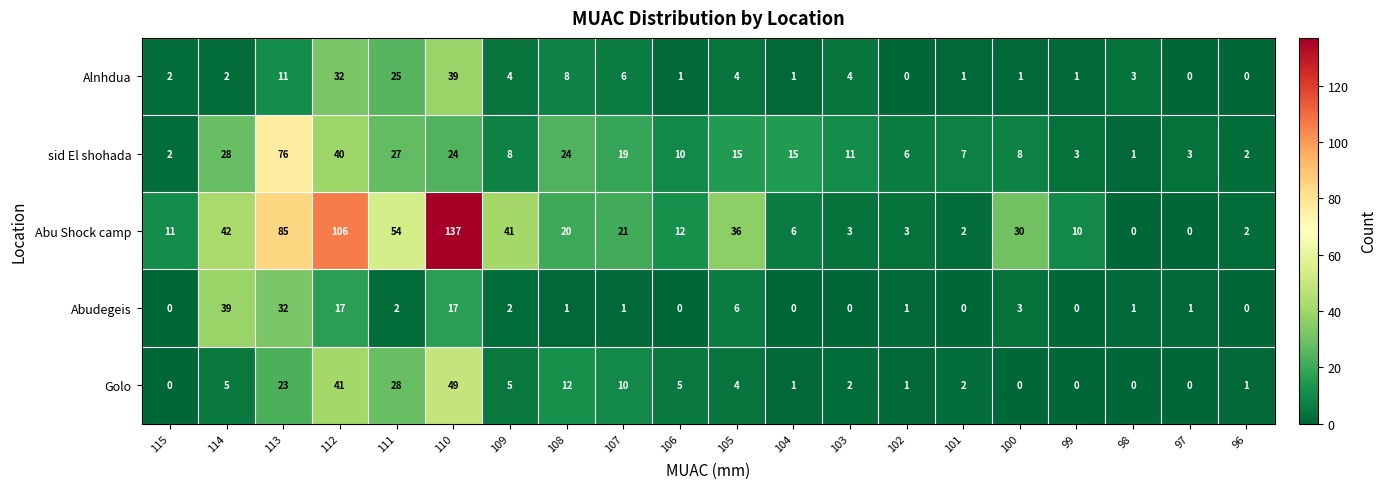

What is the difference between the maximum and minimum values in the sid El shohada series?

75